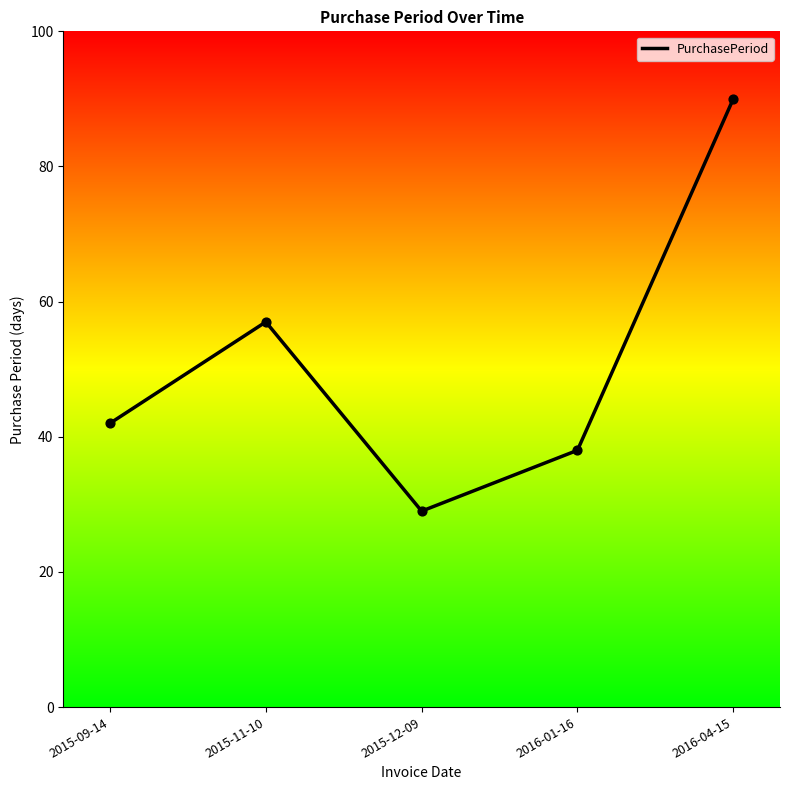

What is the change in value from 2015-09-14 to 2015-11-10?

+15